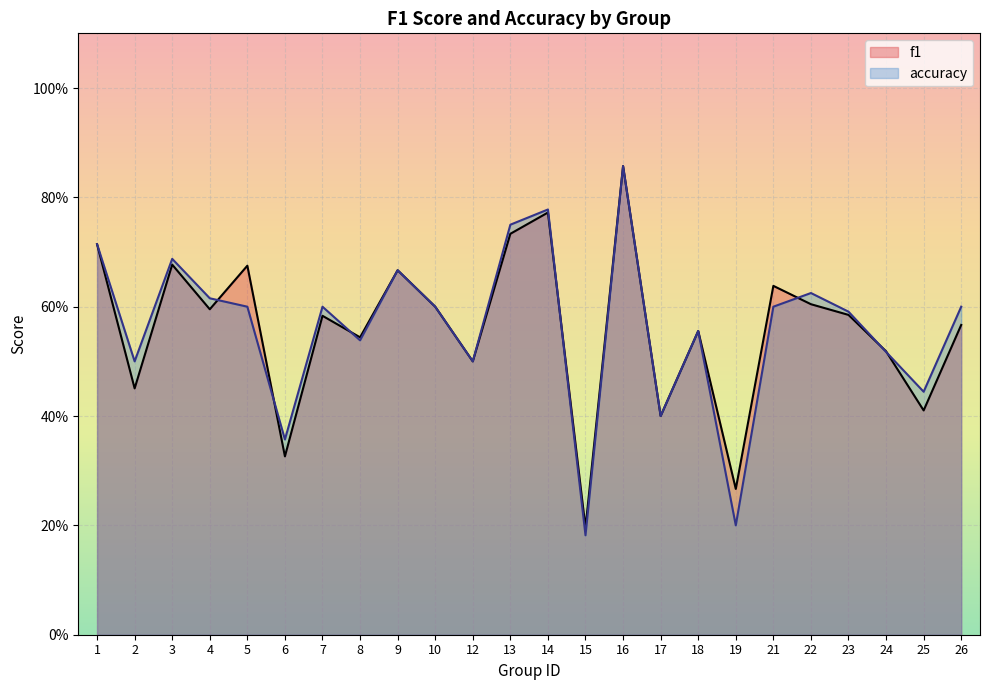

Reading left to right, list all the values displayed in this chart.

f1: 0.7	0.5	0.7	0.6	0.7	0.3	0.6	0.5	0.7	0.6	0.5	0.7	0.8	0.2	0.9	0.4	0.6	0.3	0.6	0.6	0.6	0.5	0.4	0.6
accuracy: 0.7	0.5	0.7	0.6	0.6	0.4	0.6	0.5	0.7	0.6	0.5	0.8	0.8	0.2	0.9	0.4	0.6	0.2	0.6	0.6	0.6	0.5	0.4	0.6